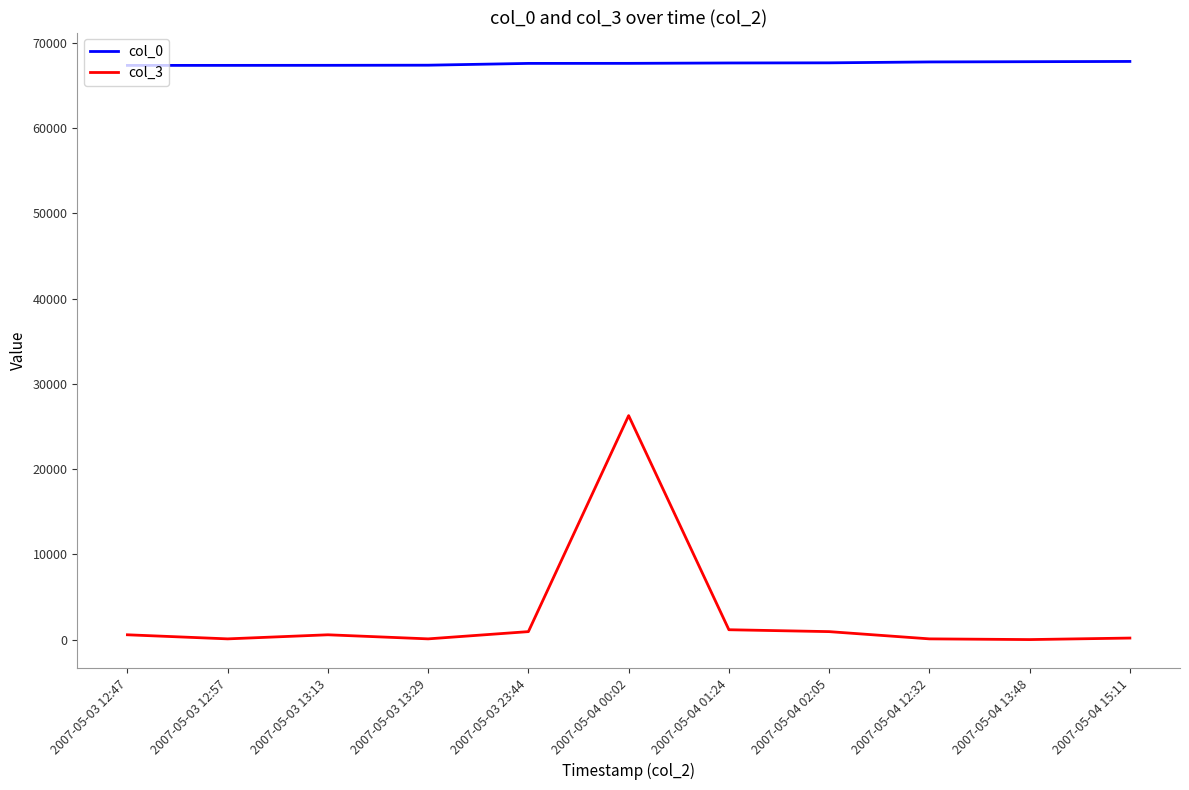

The value of col_0 at 2007-05-03 23:44 is 67590. True or false?

True